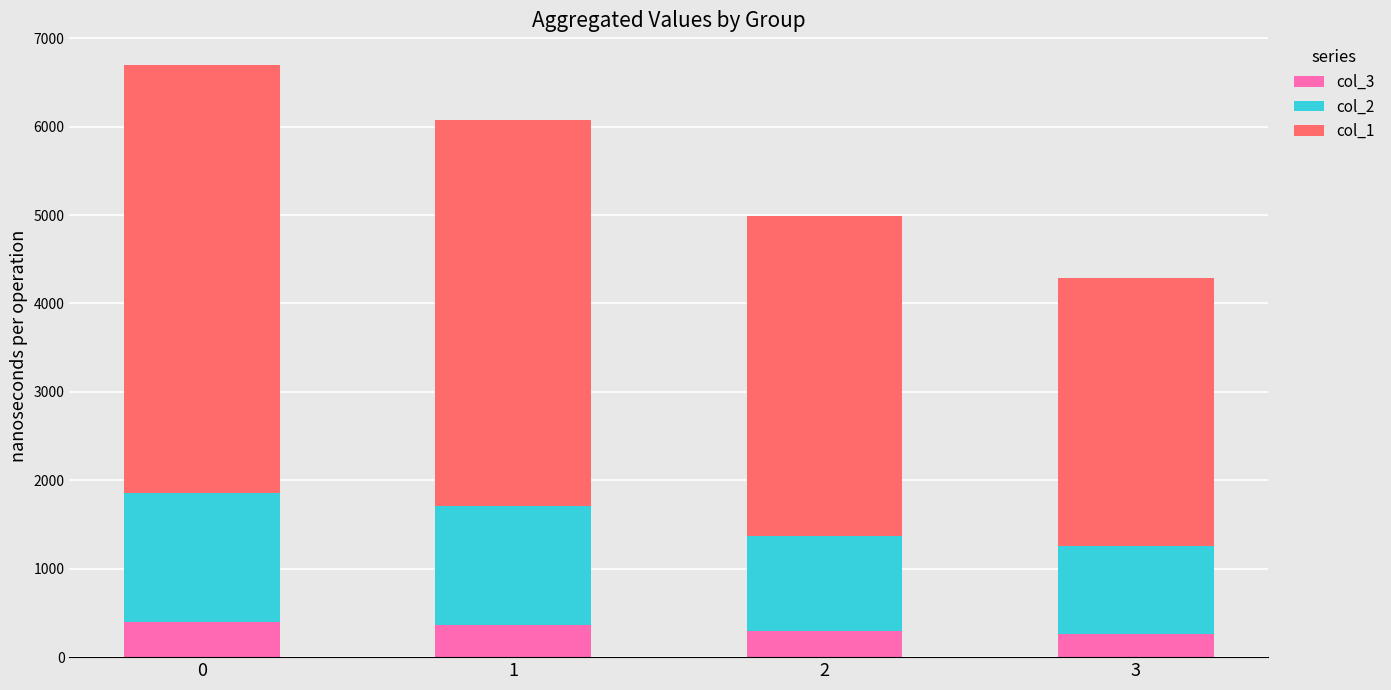

What are all the series names shown in the legend?

col_3, col_2, col_1